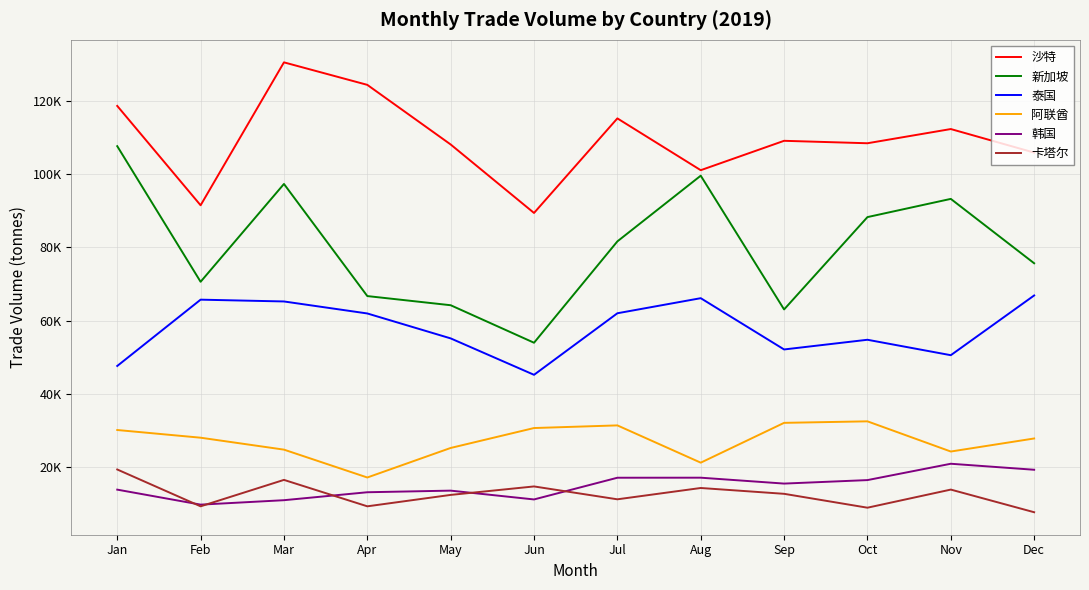

True or false: 阿联酋 and 新加坡 intersect in this chart.

False